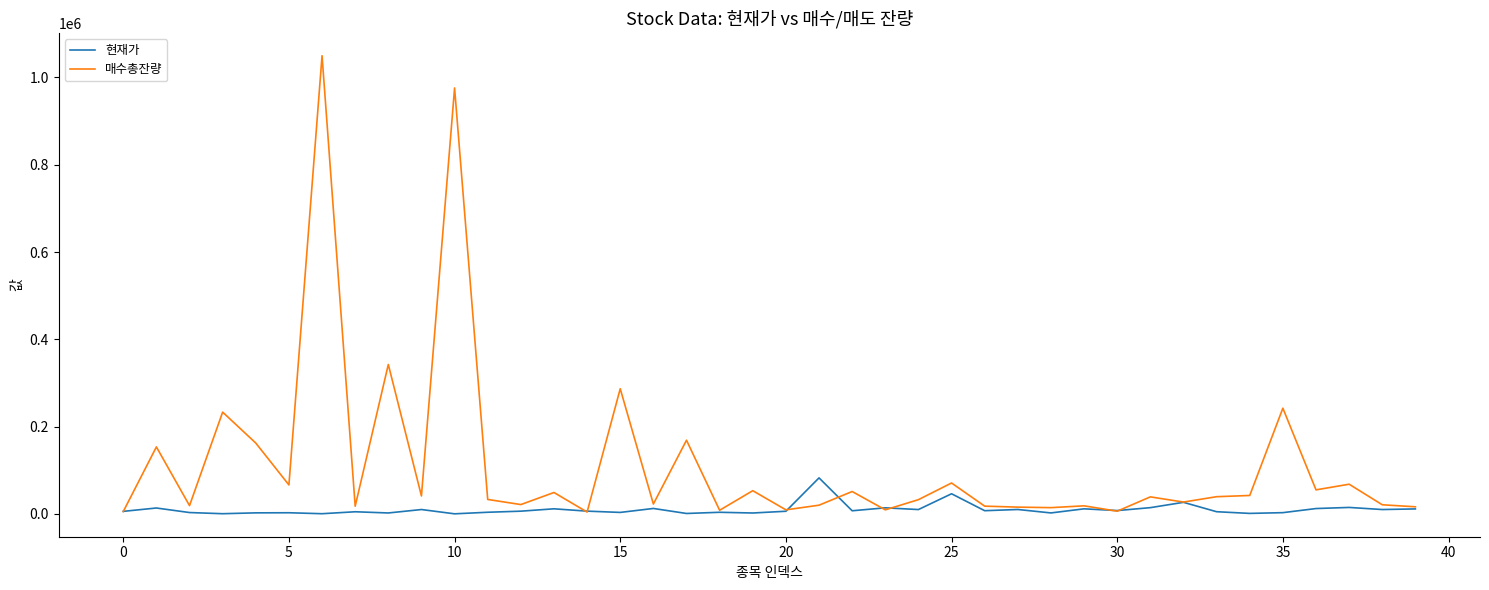

What is the average value of the 매수총잔량 series?

113304